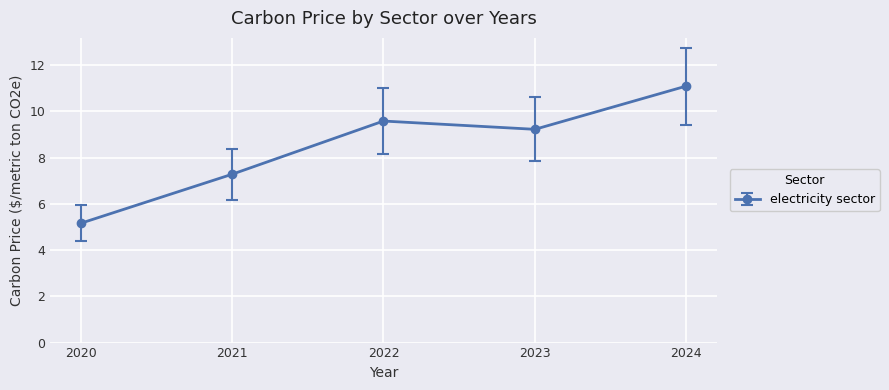

List the labels in order of value, largest first.

2024, 2022, 2023, 2021, 2020